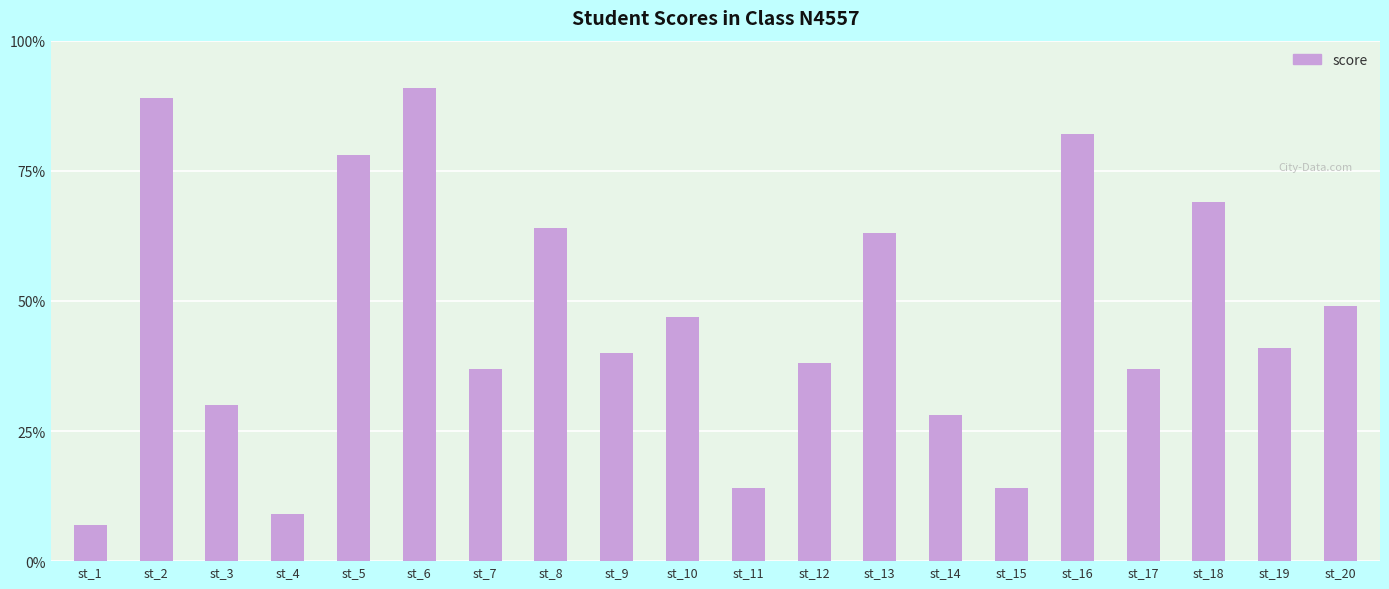

What is the difference between the values at st_13 and st_2?

26